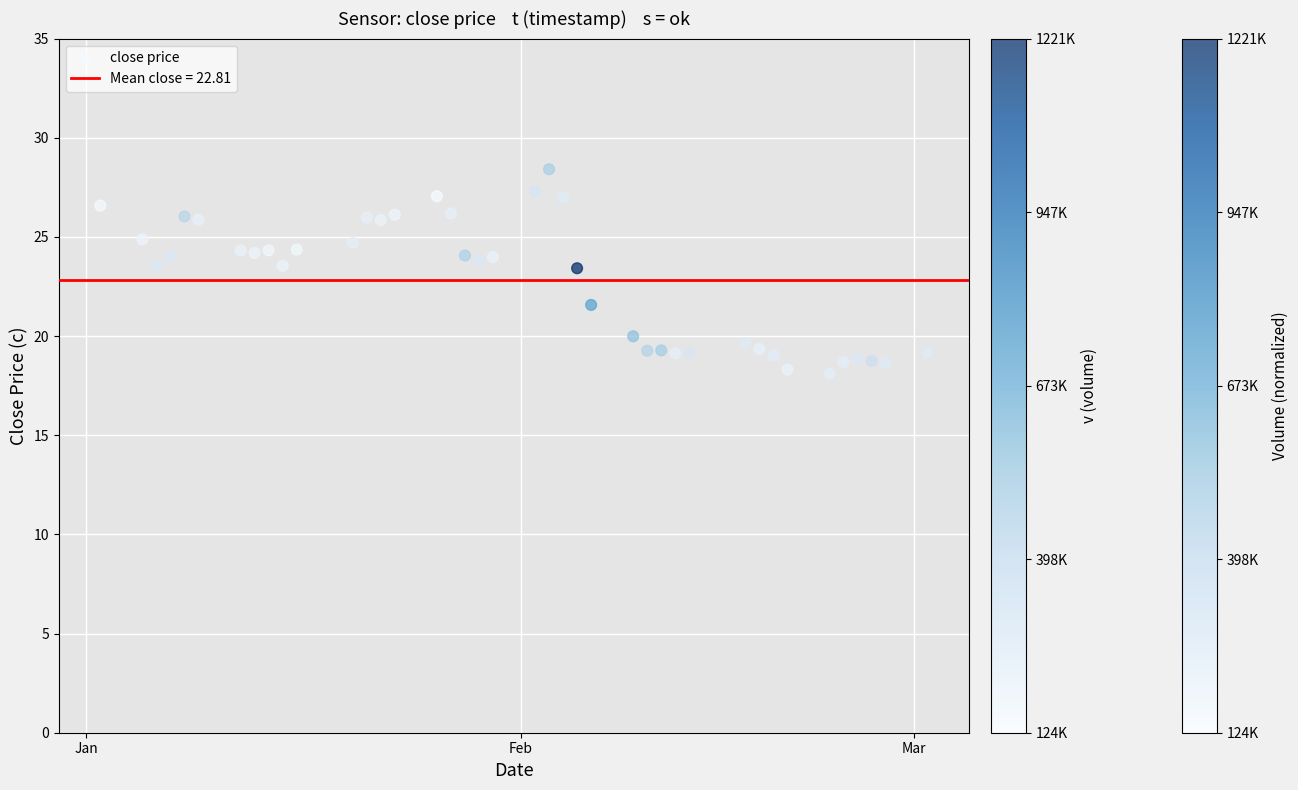

What is the range of X values (max minus min)?

59.0